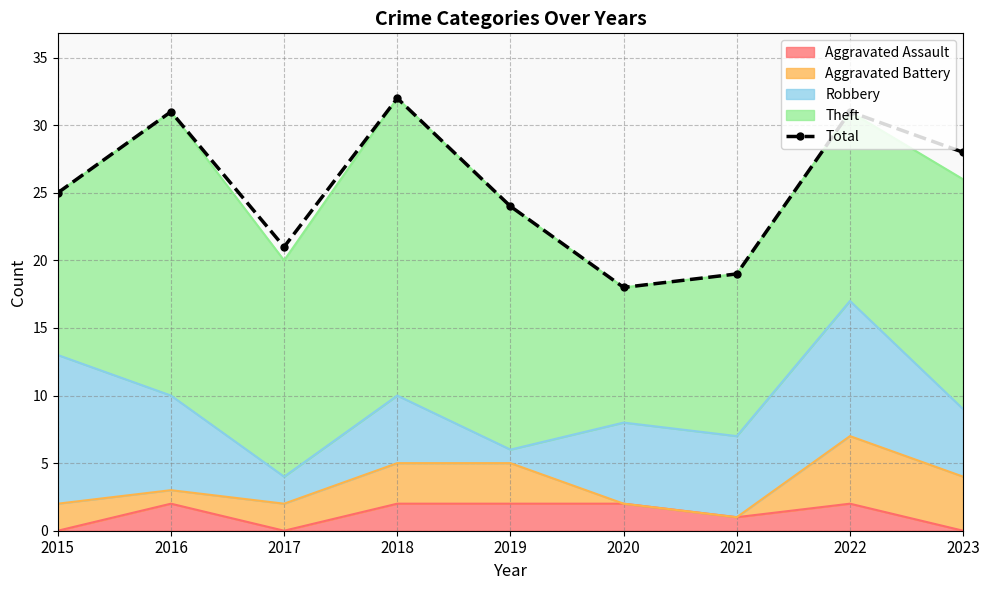

How many categories are shown in the chart?

9